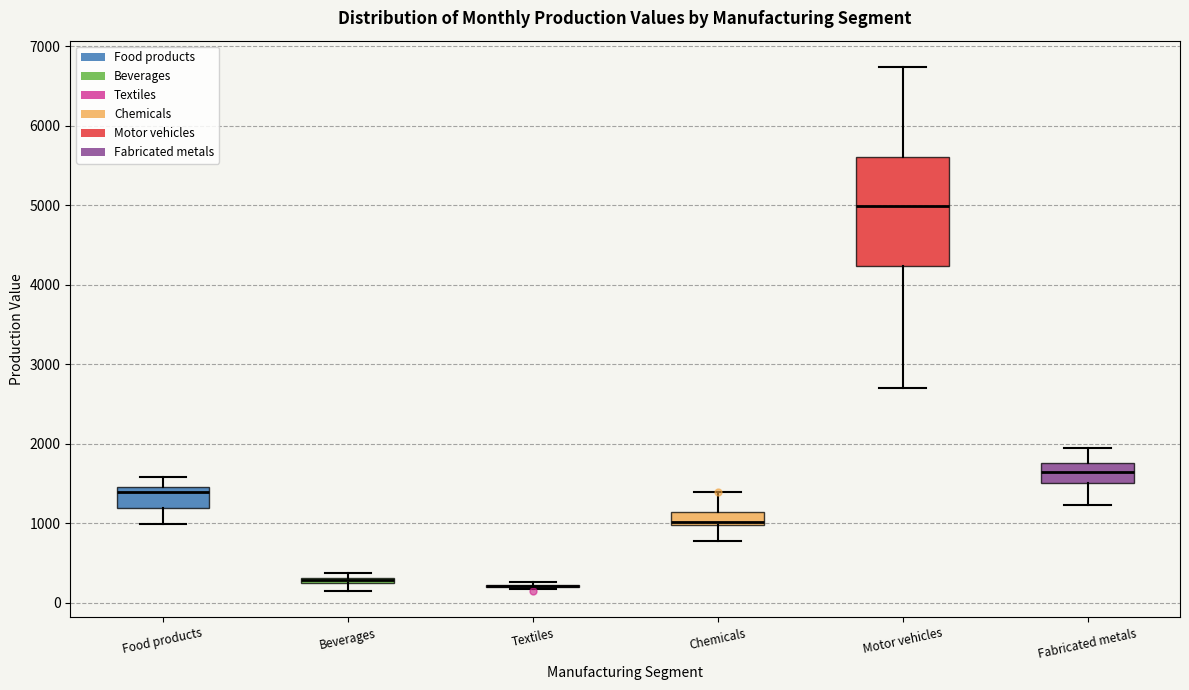

Comparing the boxes themselves (not the whiskers), which one is the tallest?

Motor vehicles